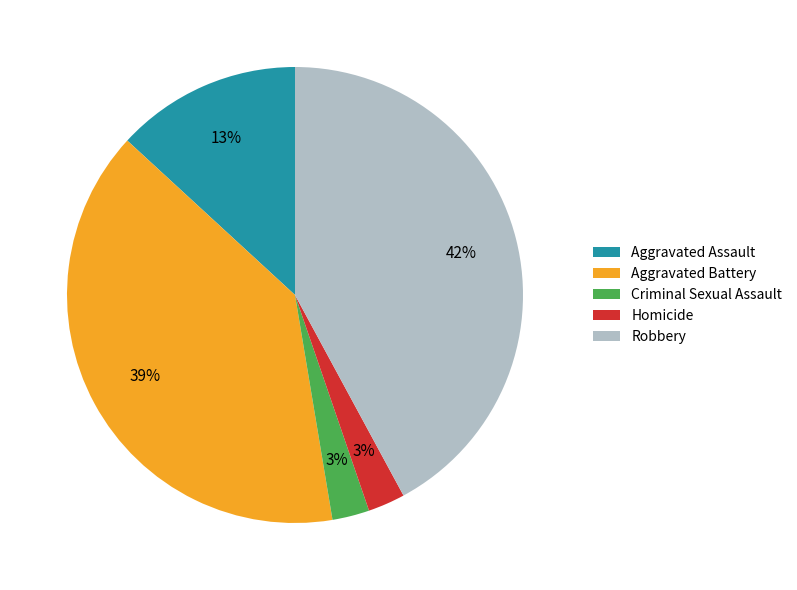

What percentage is the Robbery slice, to the nearest percent?

42%